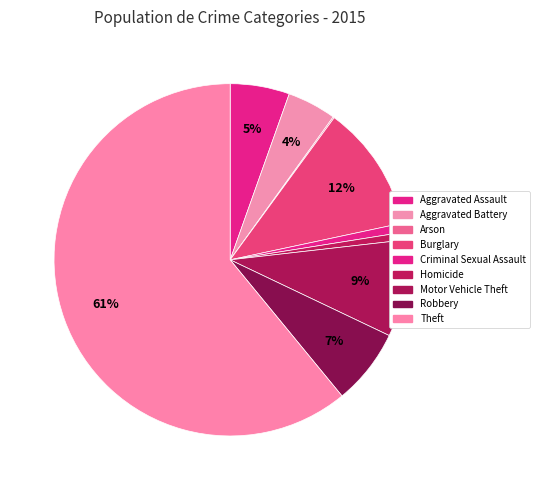

What is the majority slice?

Theft